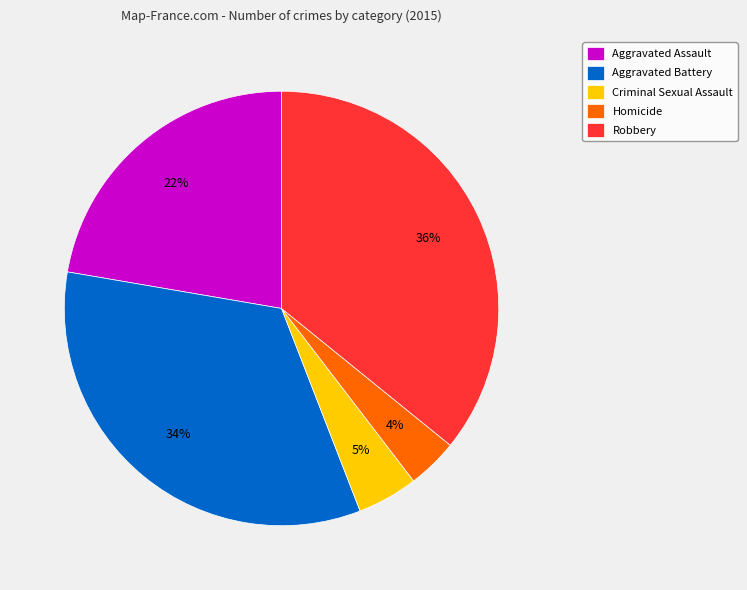

What is the largest slice in the pie chart?

Robbery